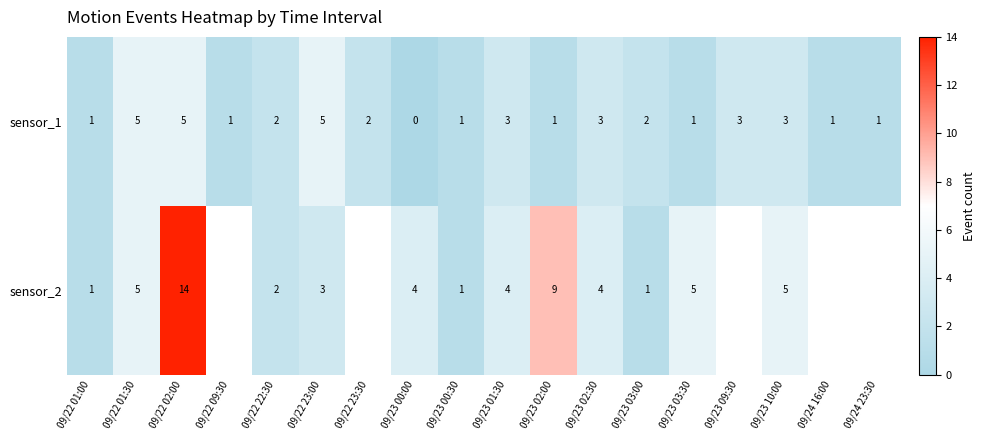

The sensor_2 series shows 2.6 at 09/23 01:30. True or false?

False